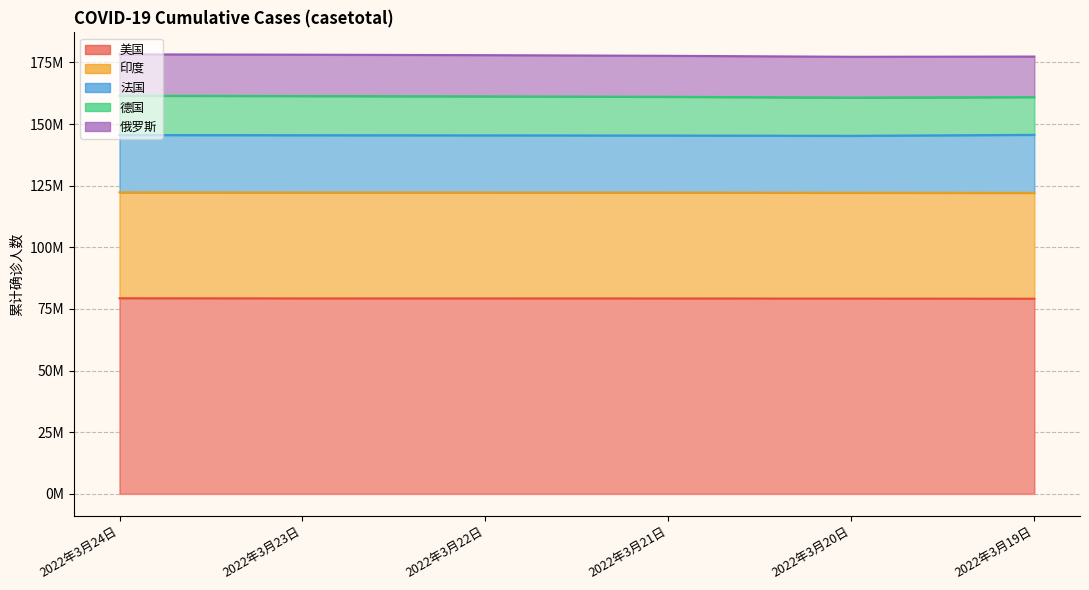

What is the label of the 6th point from the left?

2022年3月19日